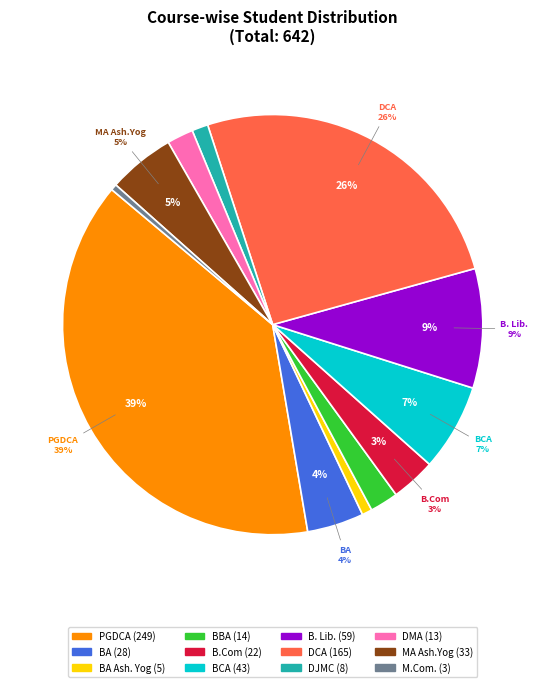

What is the total percentage of BA and BA Ash. Yog?

5.1%